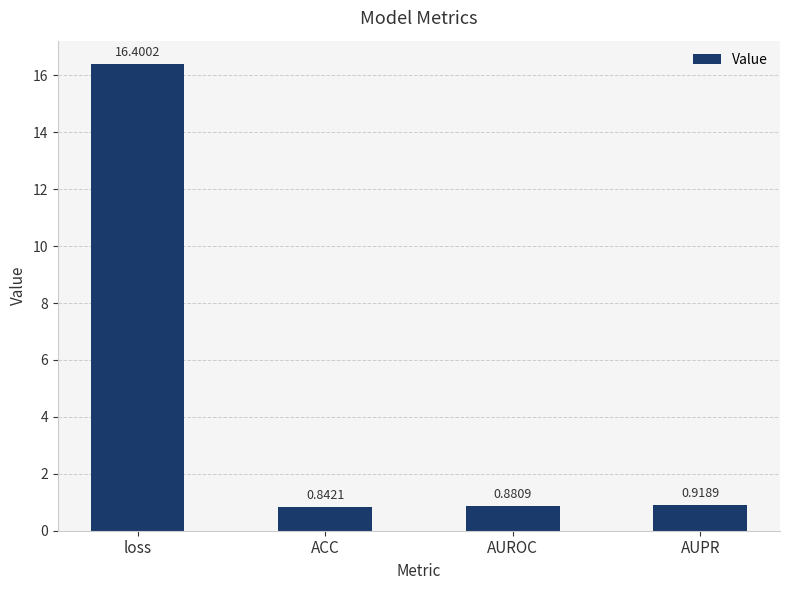

What is the label of the 1st bar from the right?

AUPR